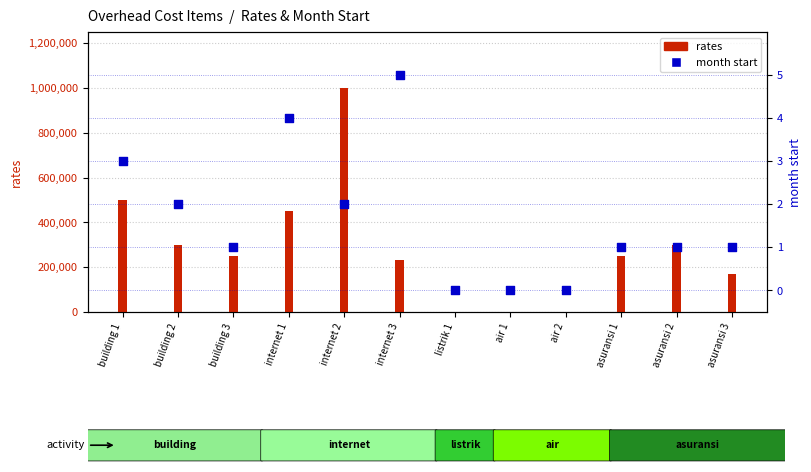

Which series has the largest Y range (max minus min)?

rates